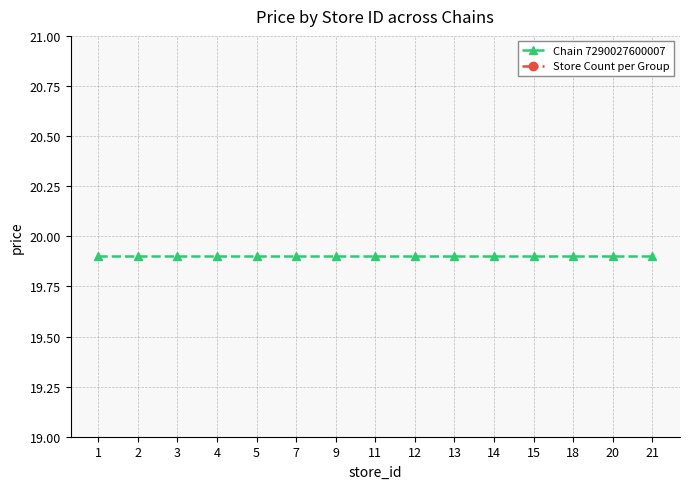

How many categories are shown in the chart?

15